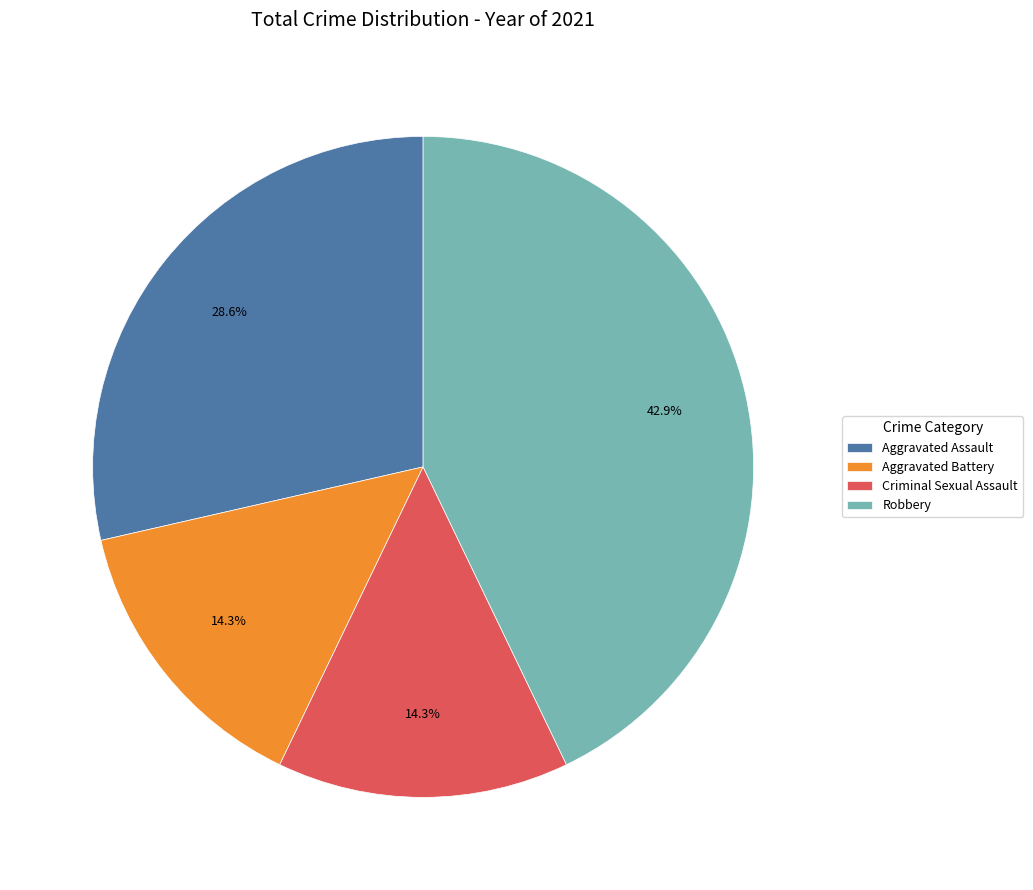

Does Aggravated Assault account for over 50% of the chart?

No